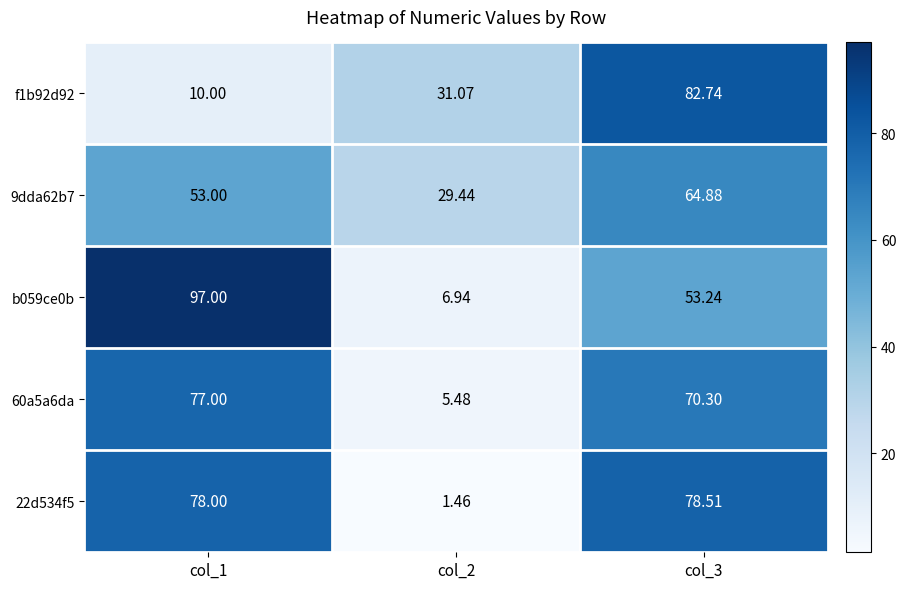

Count the number of data series in this chart.

5